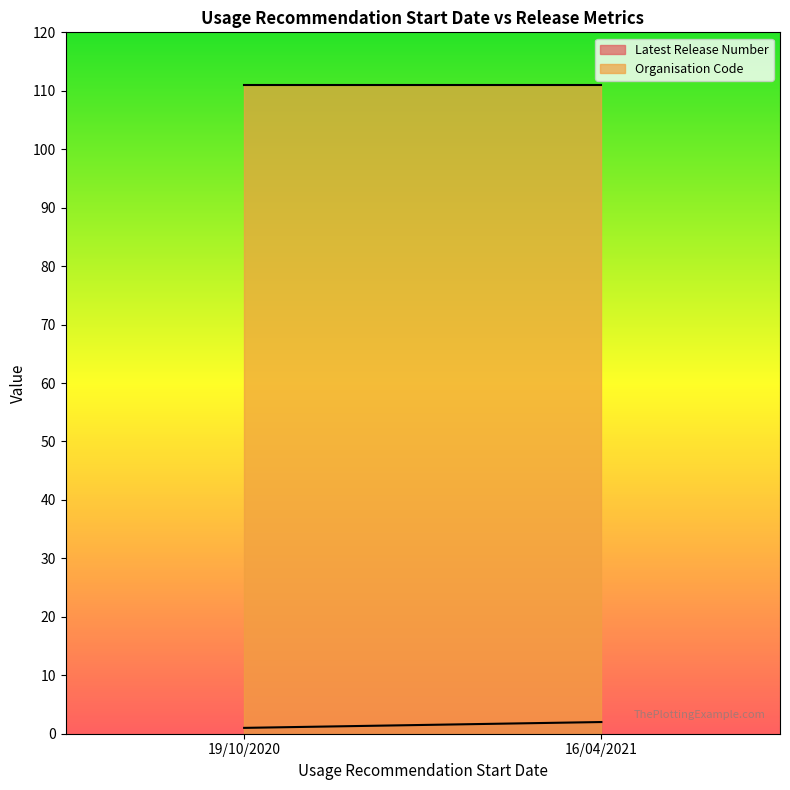

The Organisation Code series shows 111 at 19/10/2020. True or false?

True